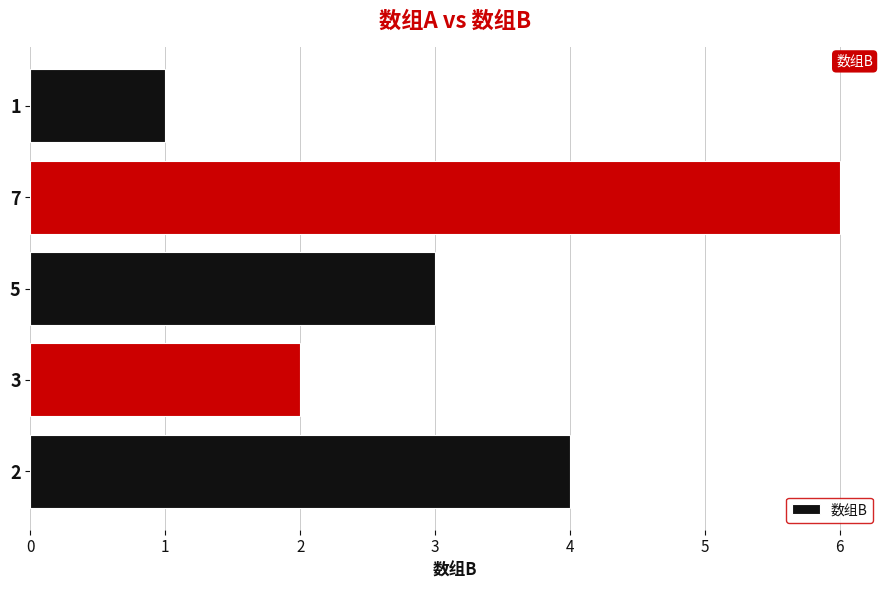

True or false: the data shows 3 at 3.

False